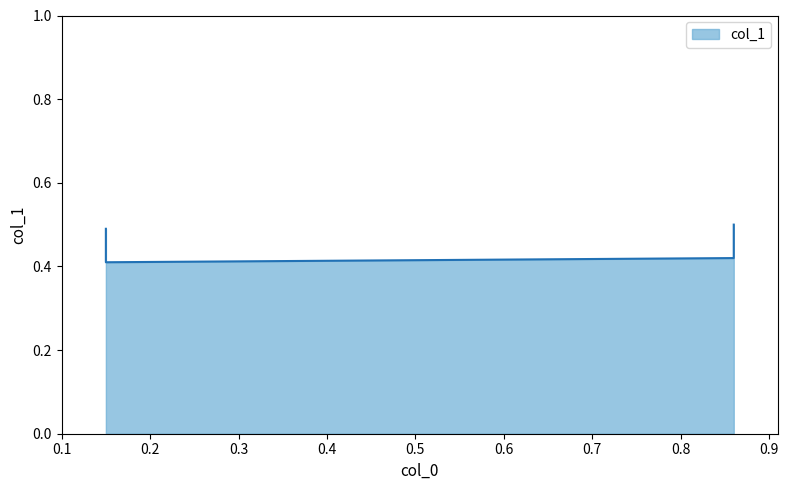

Rank the categories by value from highest to lowest.

0.86, 0.15, 0.86, 0.15